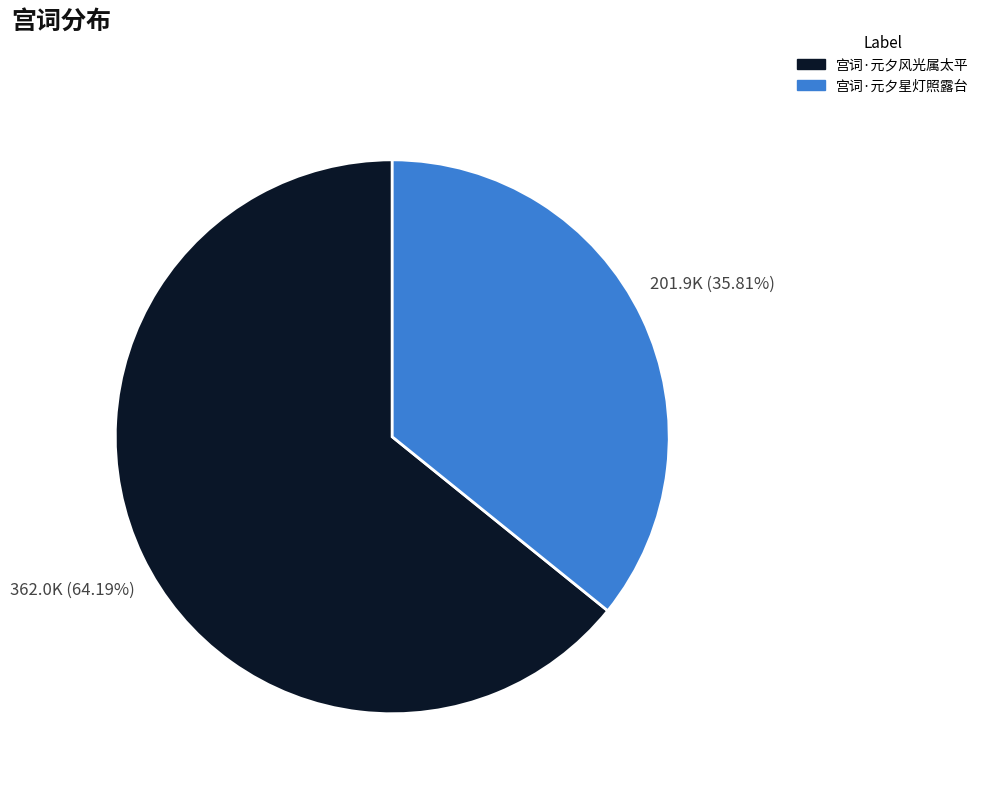

Does 宫词·元夕星灯照露台 represent more than half of the total?

No